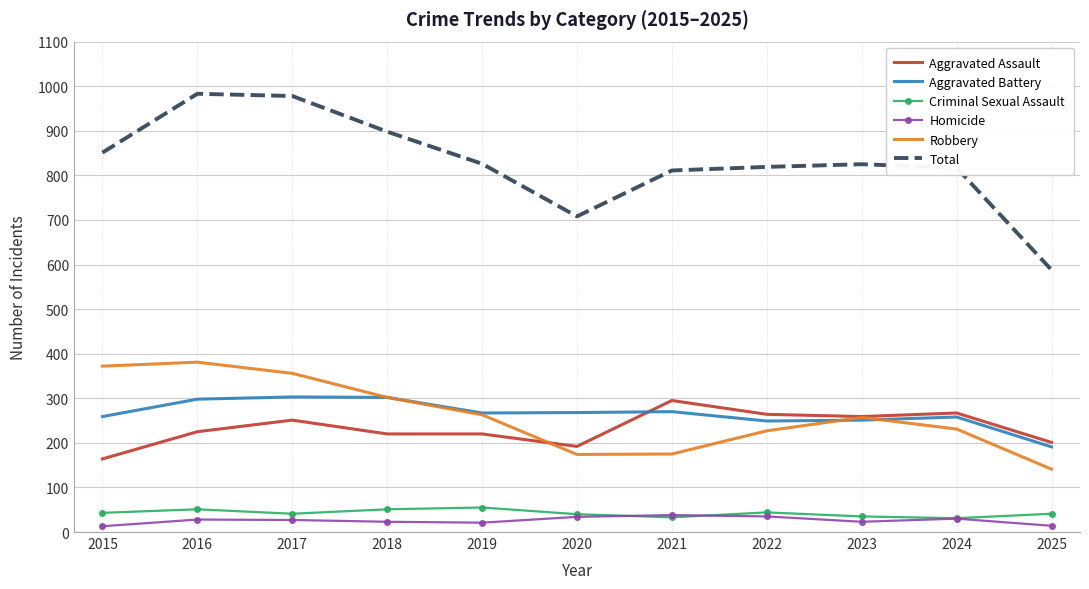

What are all the series names shown in the legend?

Aggravated Assault, Aggravated Battery, Criminal Sexual Assault, Homicide, Robbery, Total